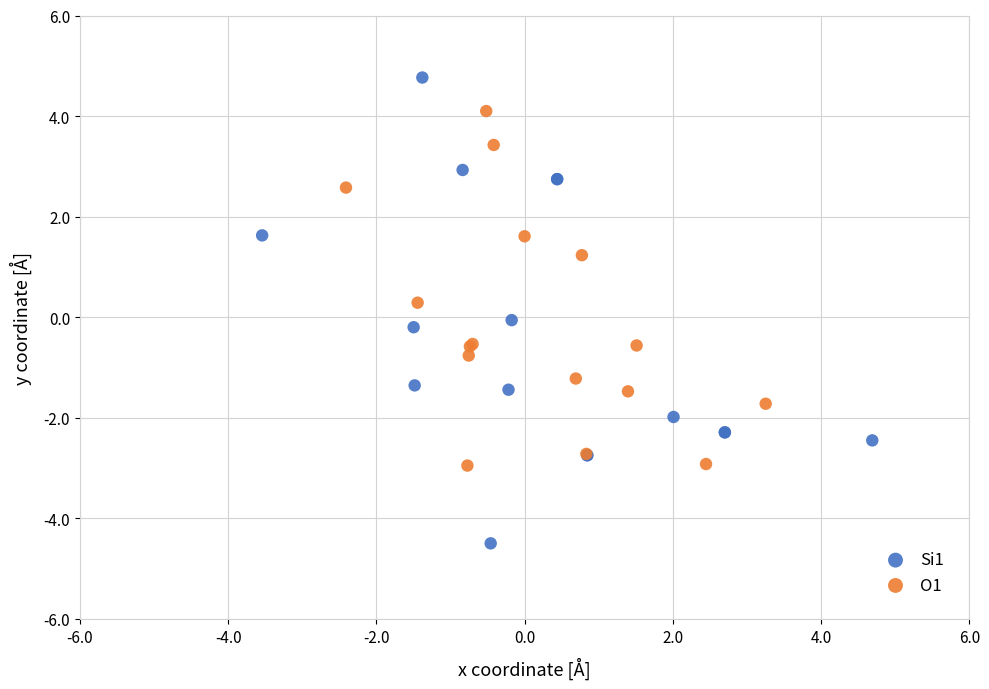

Which series contains the highest Y value?

Si1